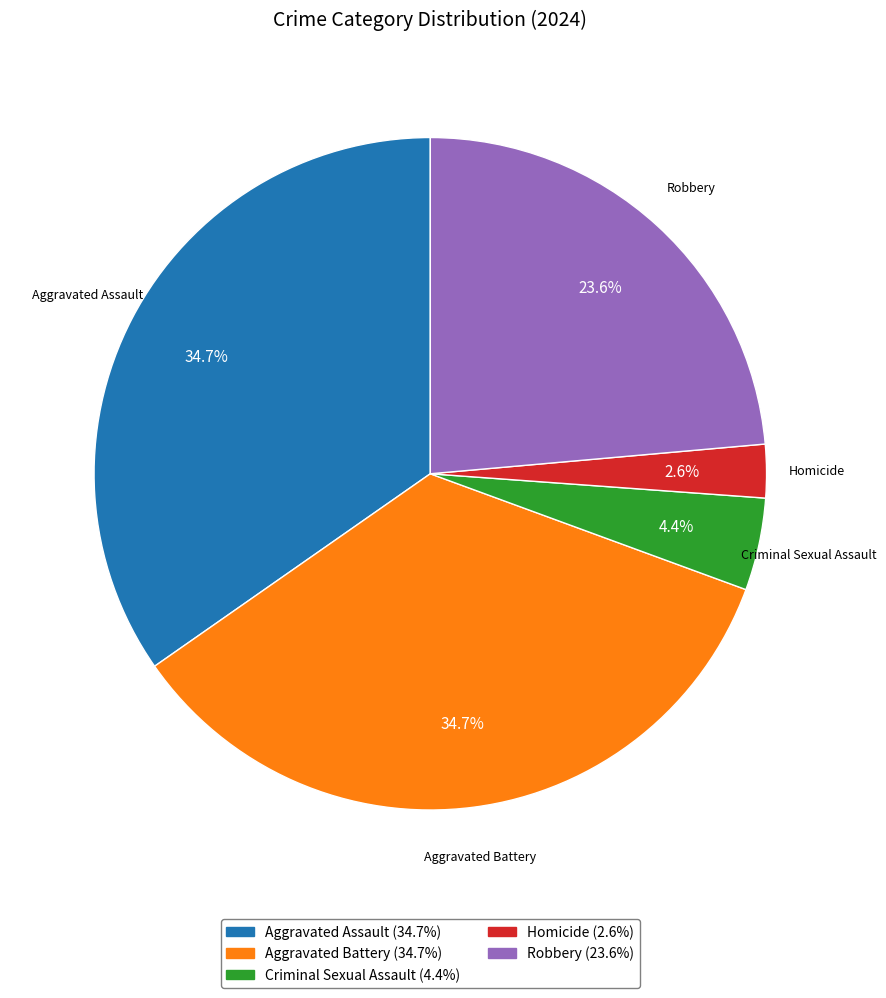

Which slice is the smallest?

Homicide